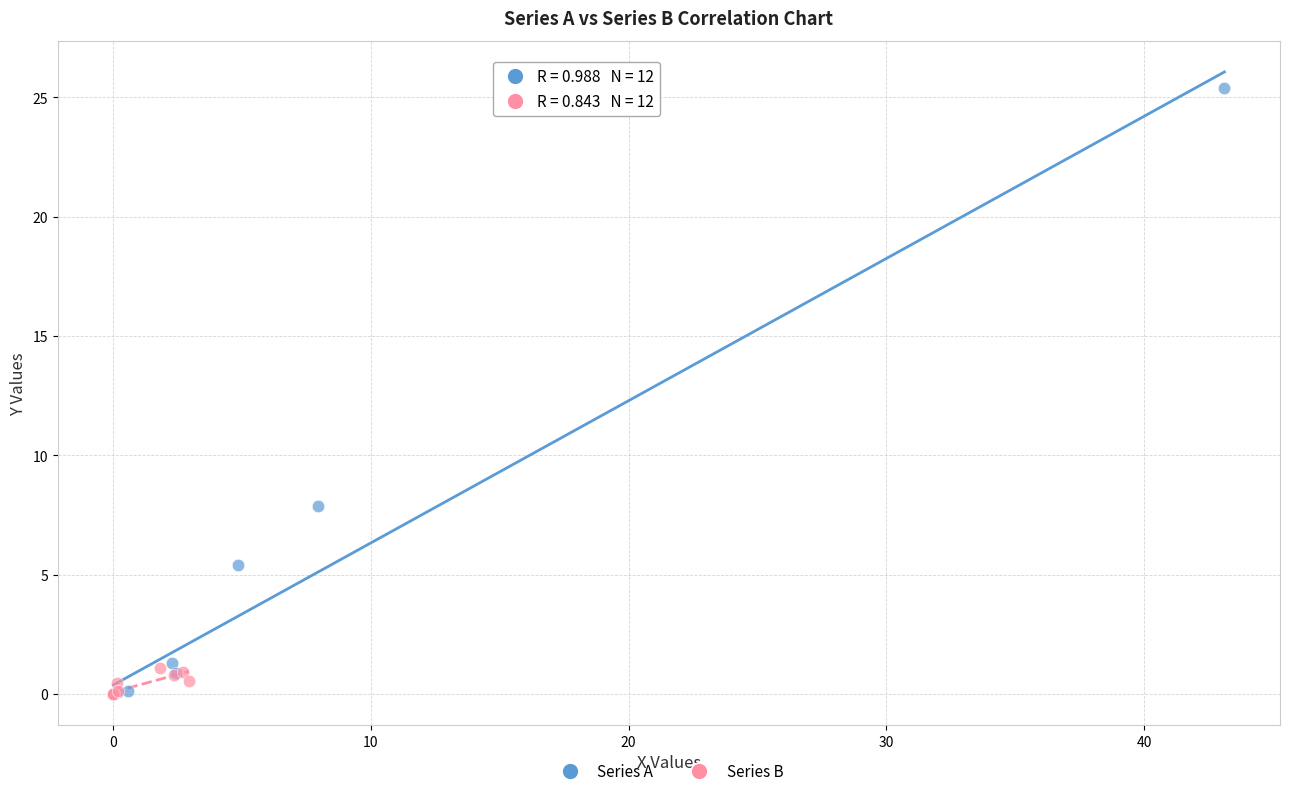

Which series has the largest Y range (max minus min)?

Series A